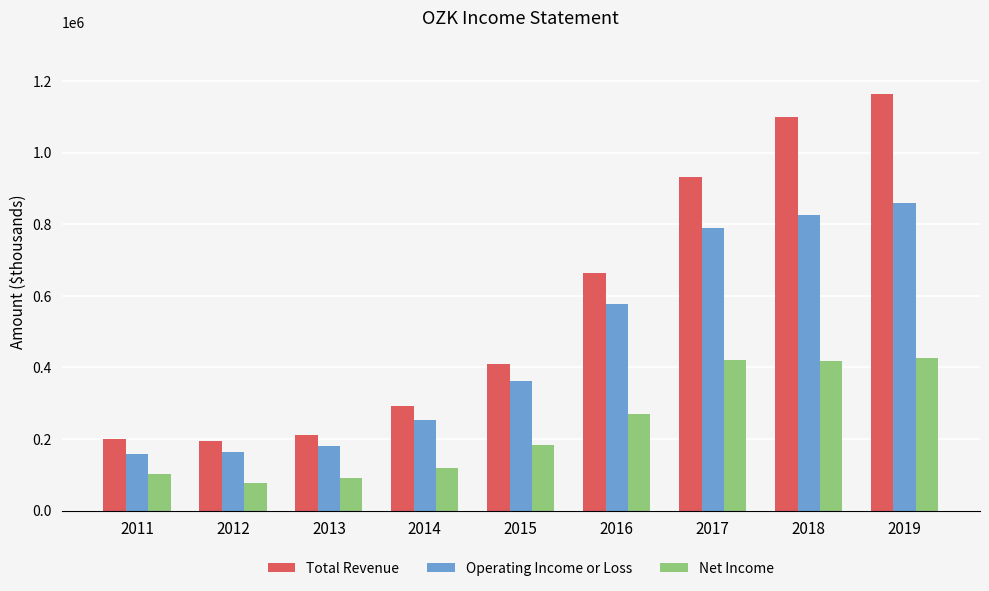

How many bars are there in total?

27